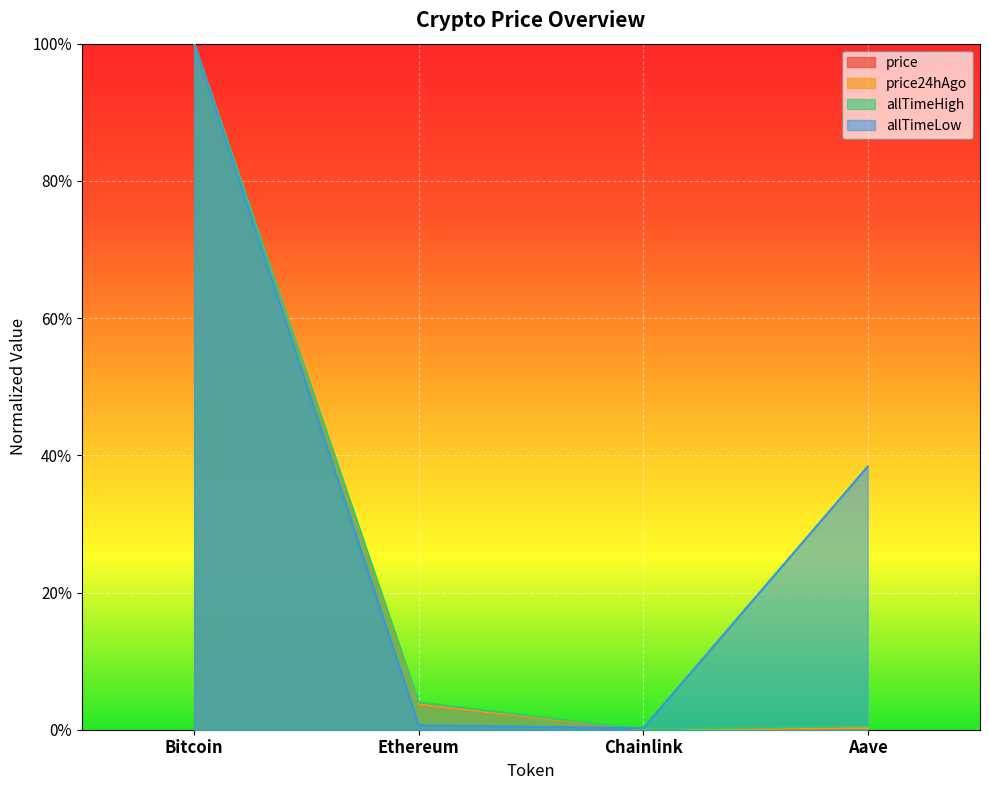

The allTimeLow series shows 0.3 at Aave. True or false?

False